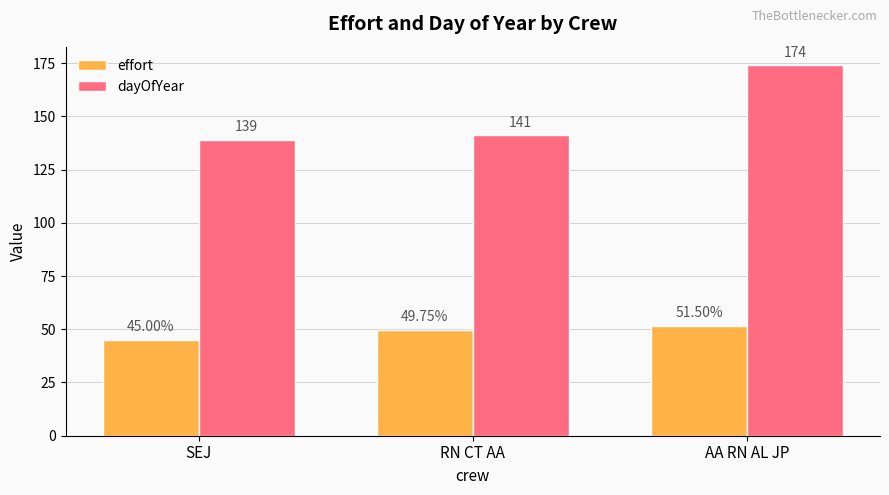

Reading right to left, what are all the values shown in this chart?

effort: 51.5	49.8	45.0
dayOfYear: 174.0	141.0	139.0